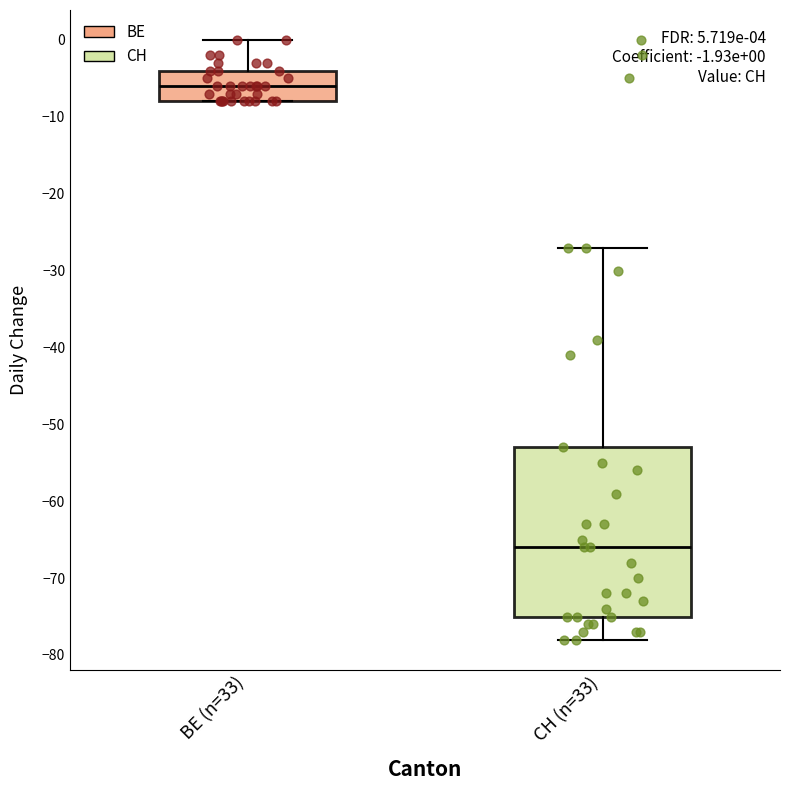

Which box's median line is the lowest?

CH (n=33)